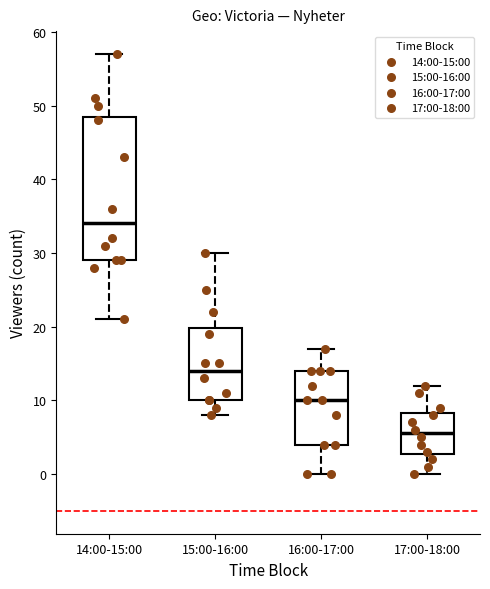

Reading left to right, transcribe this box plot: for each box, give where its median line is, the range the box spans, and where its two whiskers end, as read against the y-axis. The values are not printed on the chart, so give them approximately, as read against the axis.

14:00-15:00: median 34, box 29 to 49, whiskers 21 to 57
15:00-16:00: median 14, box 10 to 20, whiskers 8 to 30
16:00-17:00: median 10, box 4 to 14, whiskers 0 to 17
17:00-18:00: median 6, box 3 to 8, whiskers 0 to 12